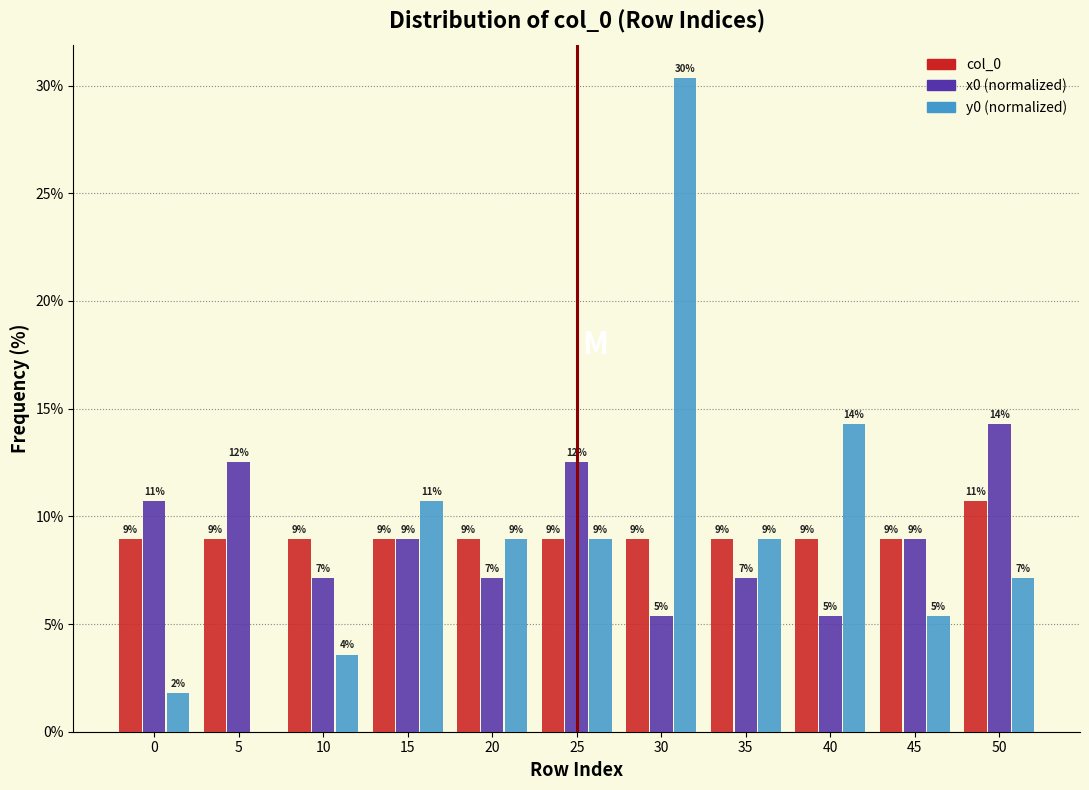

Does the chart contain stacked bars?

No